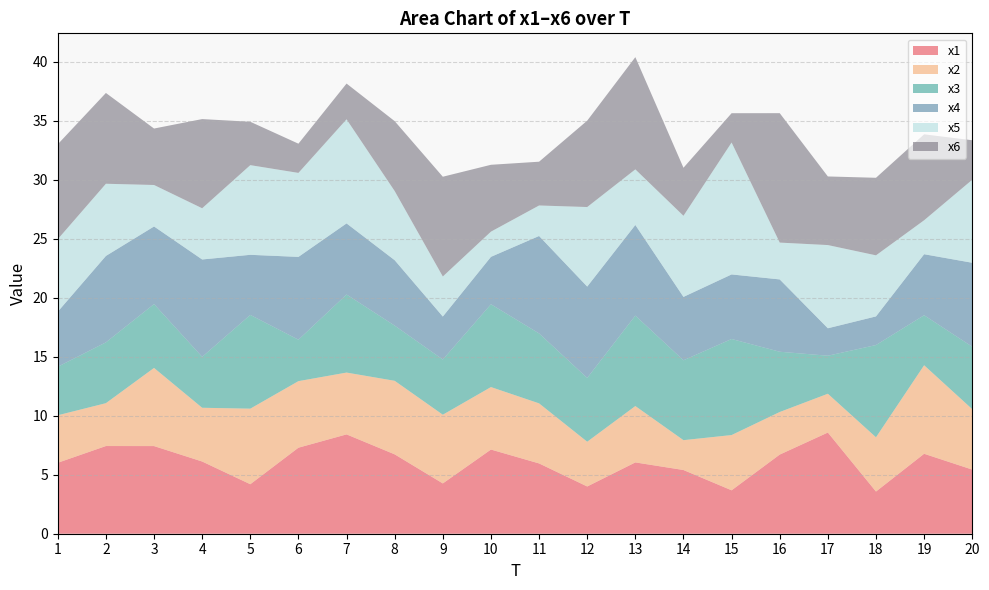

Reading left to right, list all the values displayed in this chart.

x1: 1=6.0	2=7.4	3=7.4	4=6.1	5=4.2	6=7.3	7=8.4	8=6.7	9=4.3	10=7.1	11=6.0	12=4.0	13=6.0	14=5.4	15=3.7	16=6.7	17=8.6	18=3.6	19=6.8	20=5.4
x2: 1=4.0	2=3.6	3=6.6	4=4.6	5=6.4	6=5.6	7=5.2	8=6.2	9=5.8	10=5.3	11=5.1	12=3.8	13=4.8	14=2.5	15=4.7	16=3.6	17=3.3	18=4.6	19=7.5	20=5.1
x3: 1=4.1	2=5.2	3=5.4	4=4.3	5=7.9	6=3.5	7=6.6	8=4.7	9=4.7	10=7.0	11=5.9	12=5.4	13=7.7	14=6.8	15=8.1	16=5.1	17=3.2	18=7.8	19=4.2	20=5.3
x4: 1=4.7	2=7.3	3=6.6	4=8.2	5=5.1	6=7.0	7=6.0	8=5.5	9=3.6	10=4.0	11=8.3	12=7.7	13=7.7	14=5.4	15=5.5	16=6.1	17=2.3	18=2.4	19=5.2	20=7.1
x5: 1=6.1	2=6.1	3=3.5	4=4.3	5=7.6	6=7.1	7=8.8	8=5.9	9=3.4	10=2.1	11=2.6	12=6.7	13=4.7	14=6.9	15=11.2	16=3.1	17=7.0	18=5.2	19=2.9	20=7.0
x6: 1=8.0	2=7.7	3=4.8	4=7.6	5=3.7	6=2.5	7=3.0	8=5.9	9=8.5	10=5.7	11=3.7	12=7.3	13=9.5	14=4.1	15=2.5	16=11.0	17=5.8	18=6.6	19=7.3	20=3.3